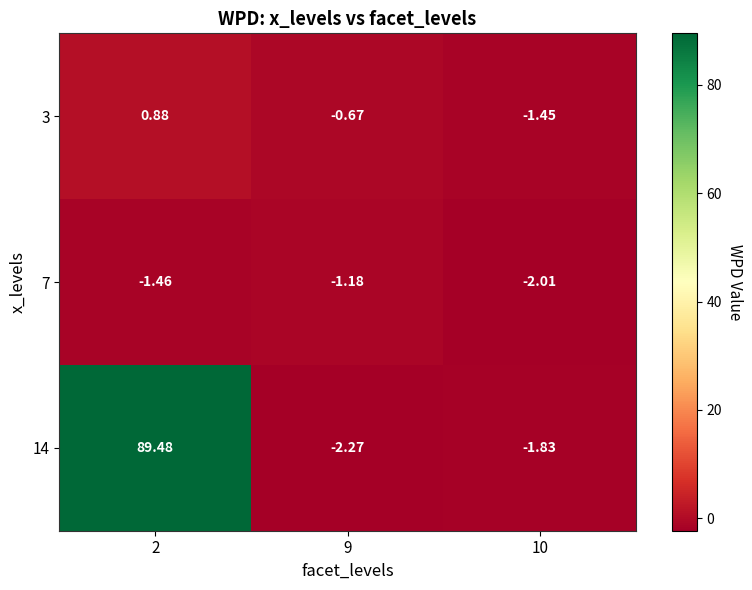

Is the value of 14 at 9 greater than the value of 3 at 10?

No